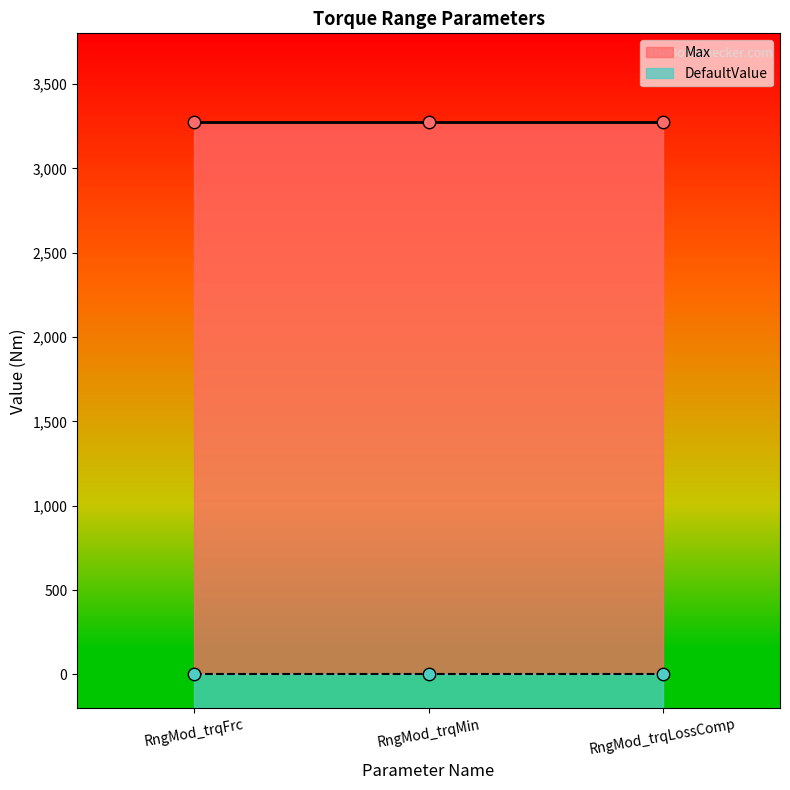

What are all the series names shown in the legend?

Max, DefaultValue